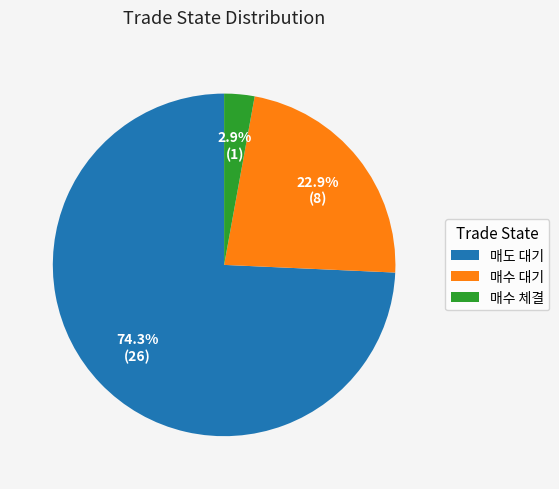

Do 매수 대기 and 매도 대기 together represent more than half of the pie?

Yes